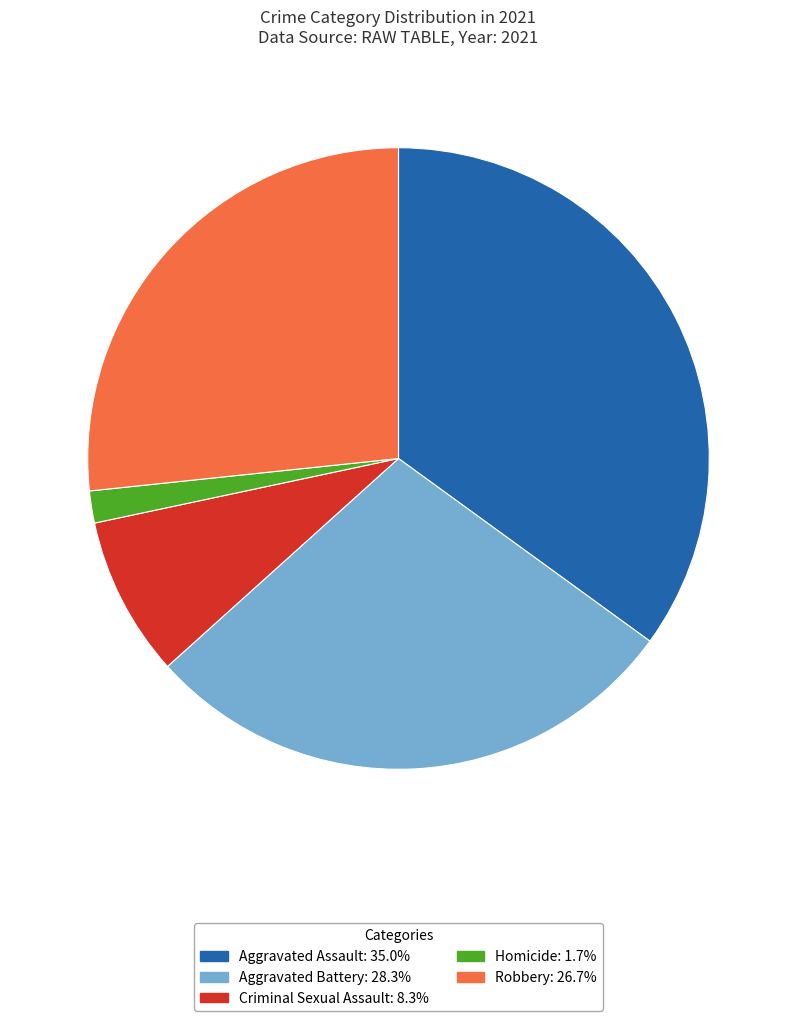

True or false: Criminal Sexual Assault accounts for 8% of the total.

True